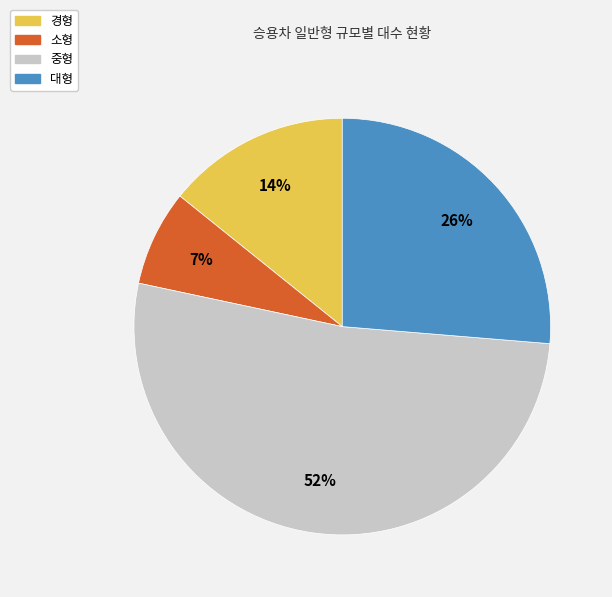

Rank the categories by value from highest to lowest.

중형, 대형, 경형, 소형